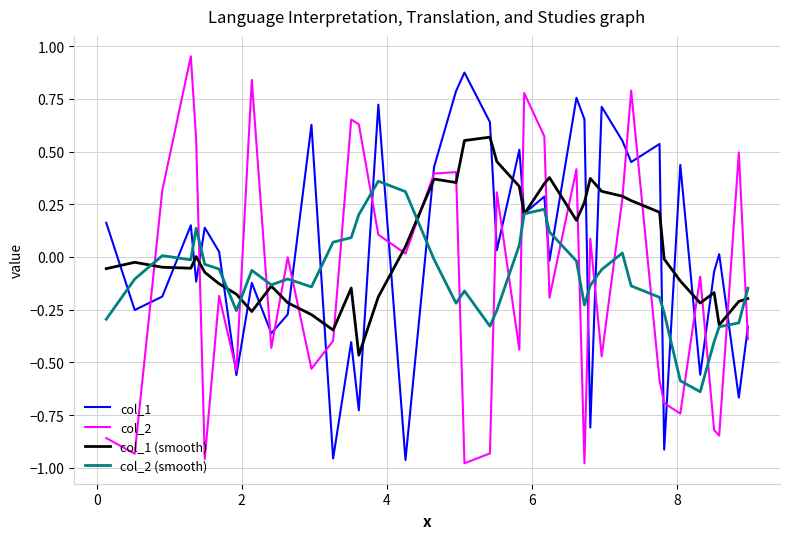

Which series ends up on top after the final intersection of col_2 (smooth) and col_1?

col_2 (smooth)